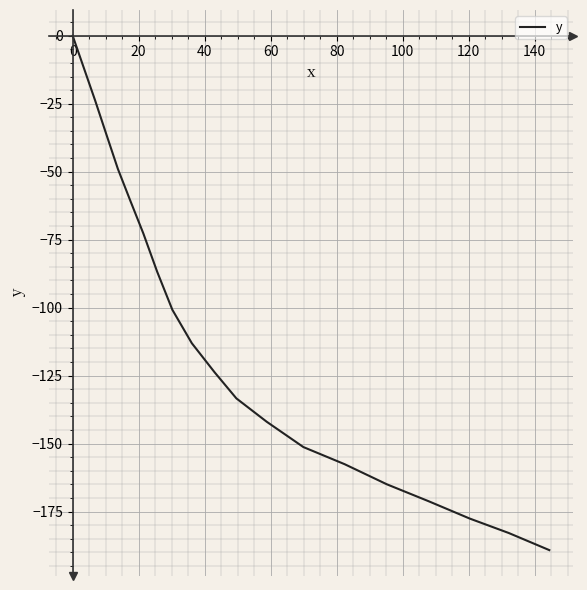

How many distinct data groups are displayed?

1